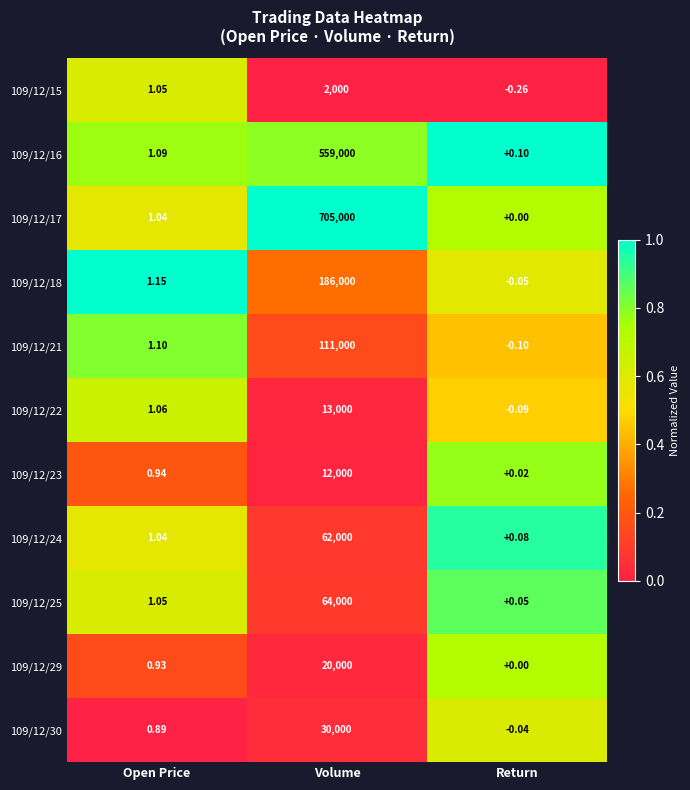

Is the value of 109/12/16 at Return greater than the value of 109/12/23 at Open Price?

No